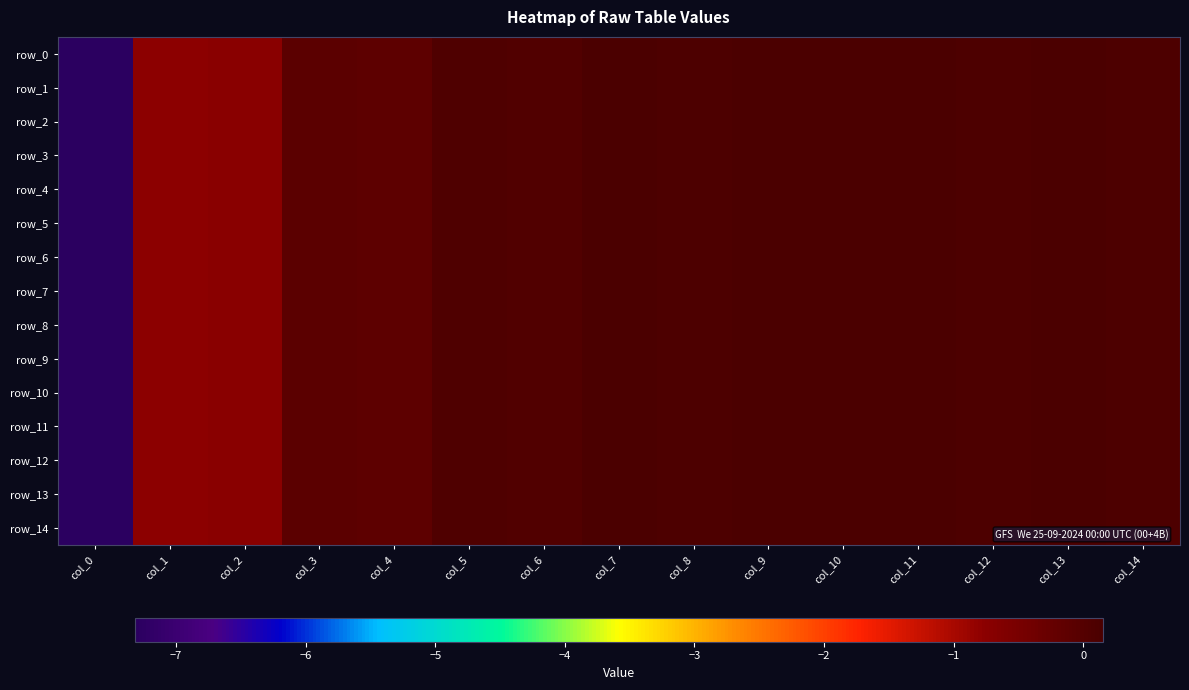

List the series in order of their peak value, highest first.

row_12, row_10, row_2, row_7, row_11, row_0, row_14, row_6, row_8, row_4, row_13, row_5, row_1, row_9, row_3